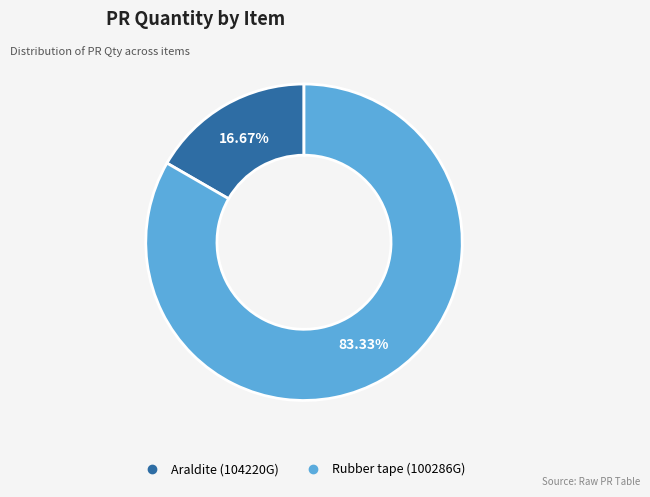

To the nearest percent, what is the combined percentage of Rubber tape (100286G) and Araldite (104220G)?

100%